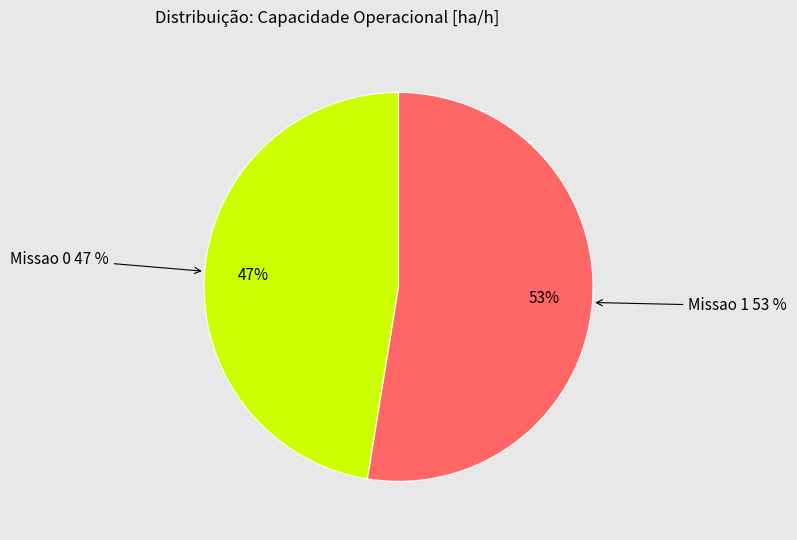

To the nearest percent, what percentage of the pie is Missao 0?

47%